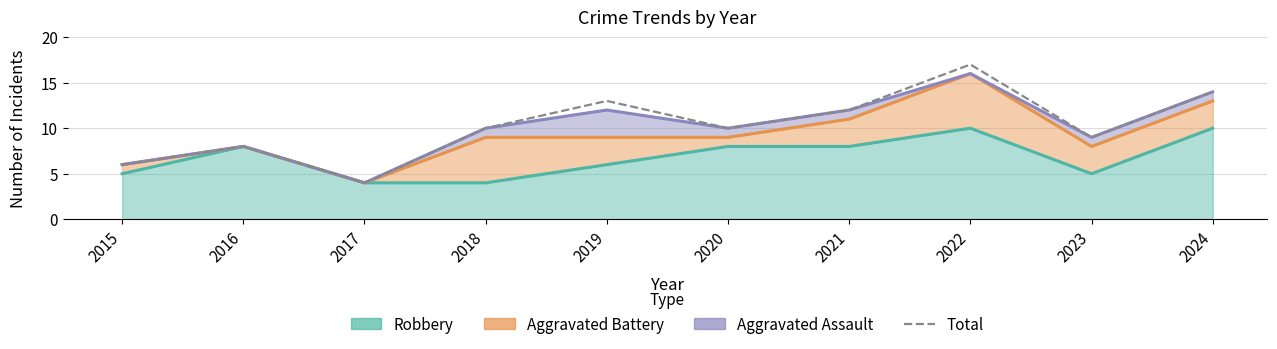

At which label is the value closest to 10?

2018